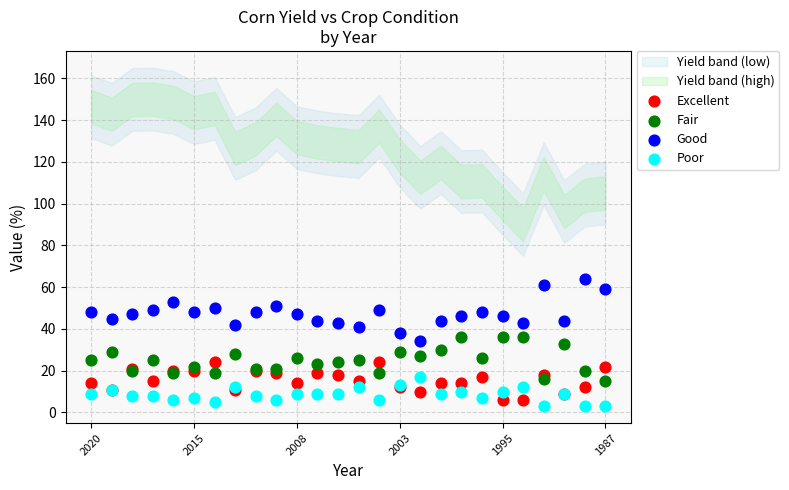

Which series contains the highest Y value?

Good